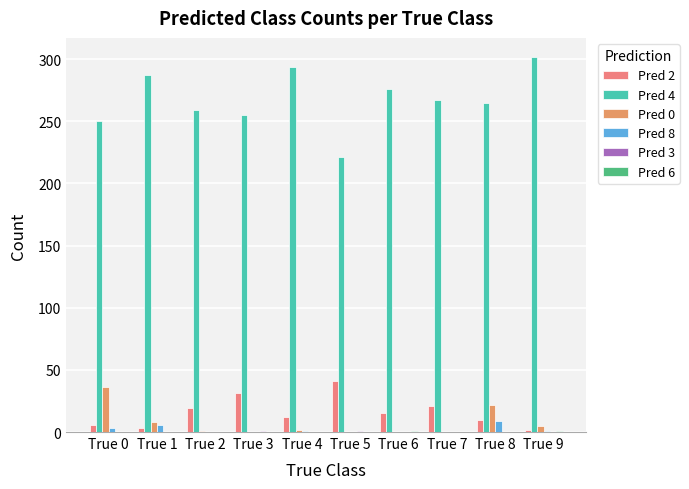

Count the number of categories in the chart.

10